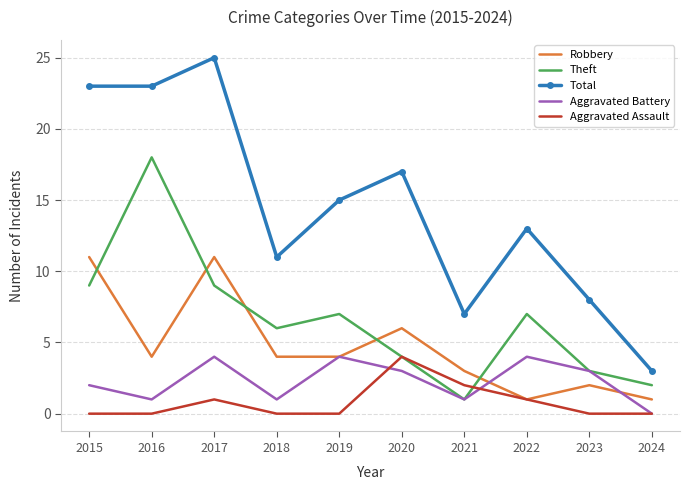

Where is Aggravated Assault nearest to the value 2?

2021